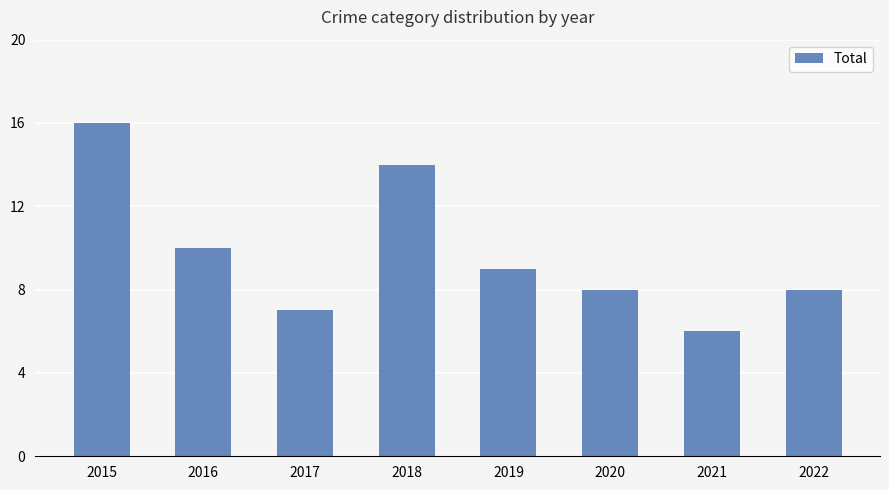

Is it true that the value at 2020 is 8?

True